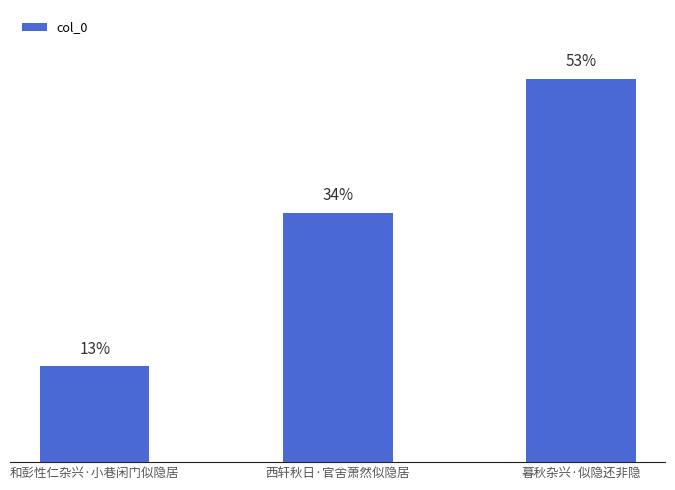

What is the change in value from 和彭性仁杂兴·小巷闲门似隐居 to 西轩秋日·官舍萧然似隐居?

+95360